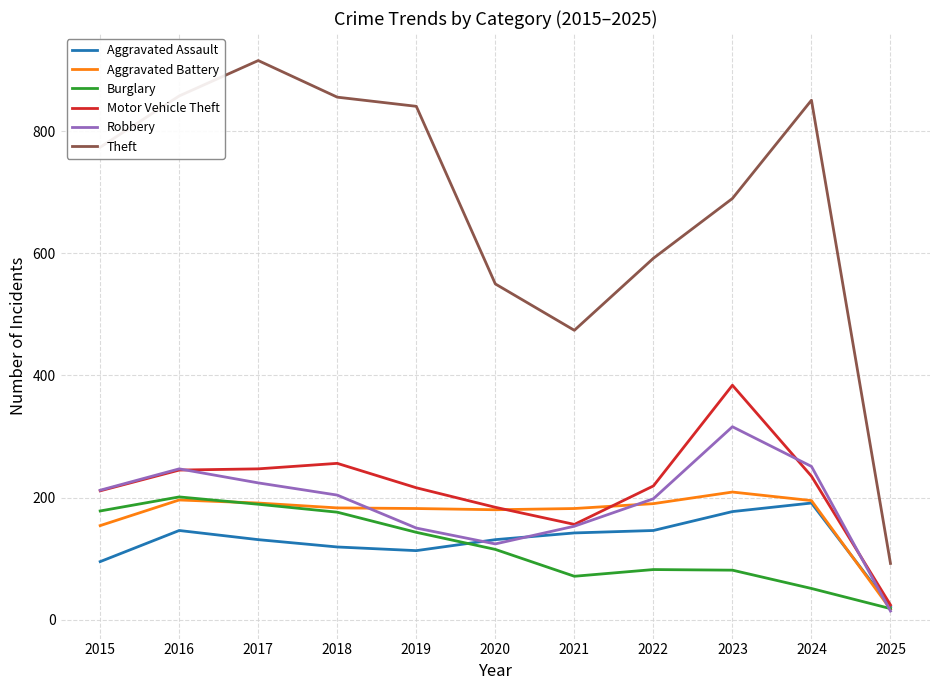

True or false: Aggravated Assault has a value of 338 at 2024.

False